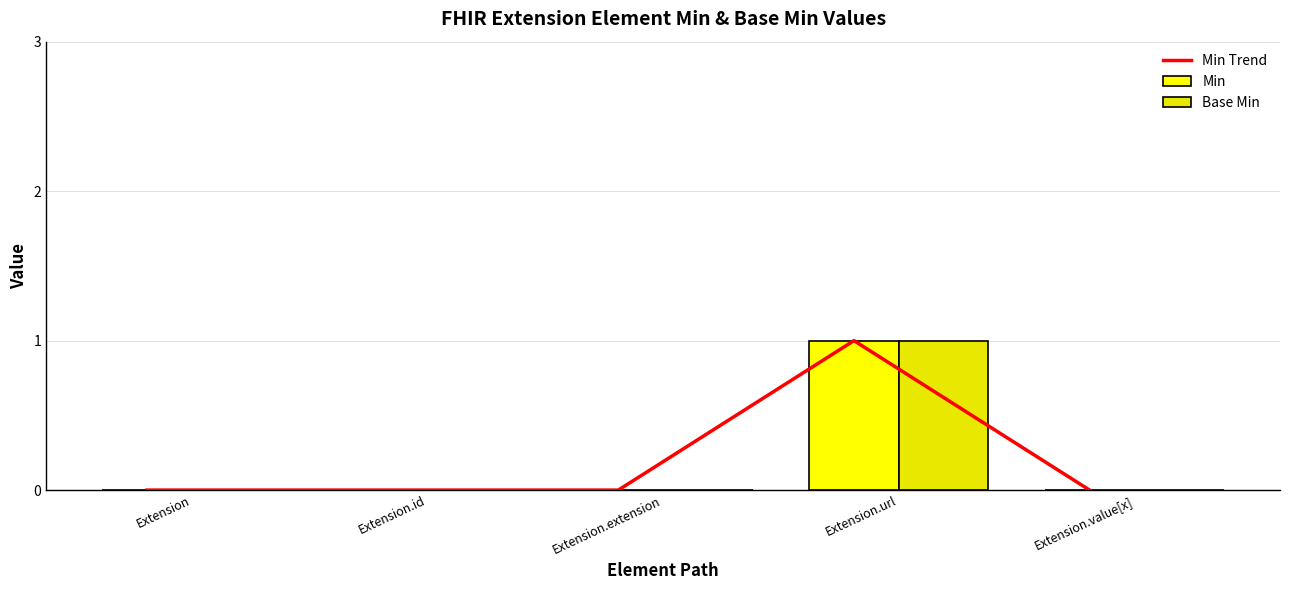

What is the label of the 2nd bar from the right?

Extension.url